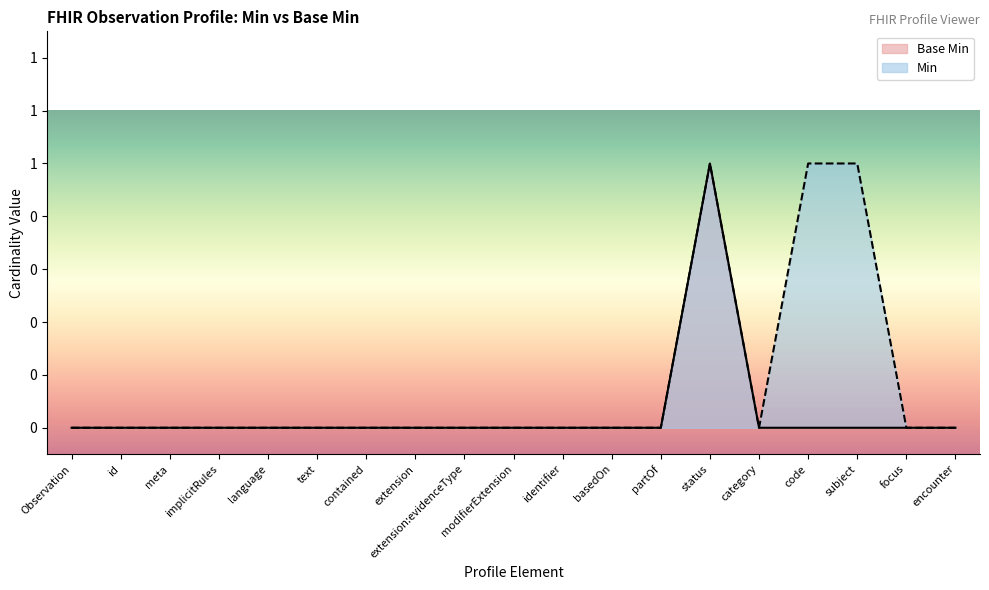

What is the greatest value displayed?

1